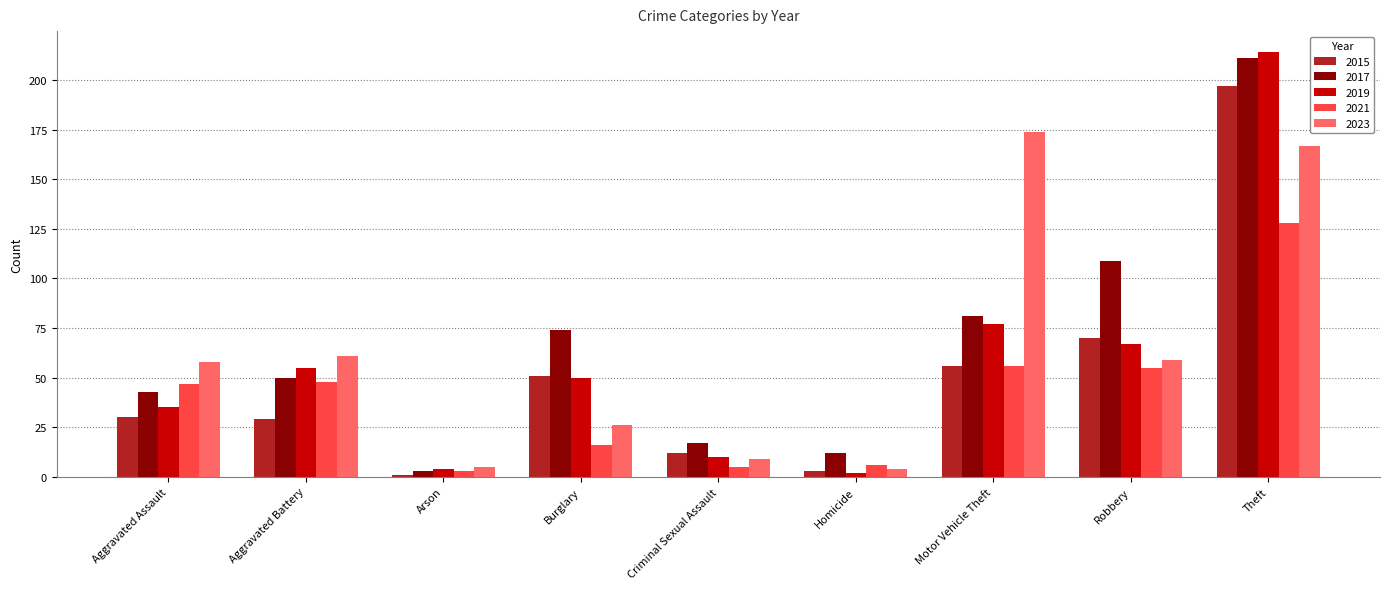

Reading left to right, what are all the values shown in this chart?

2015: Aggravated Assault=30	Aggravated Battery=29	Arson=1	Burglary=51	Criminal Sexual Assault=12	Homicide=3	Motor Vehicle Theft=56	Robbery=70	Theft=197
2017: Aggravated Assault=43	Aggravated Battery=50	Arson=3	Burglary=74	Criminal Sexual Assault=17	Homicide=12	Motor Vehicle Theft=81	Robbery=109	Theft=211
2019: Aggravated Assault=35	Aggravated Battery=55	Arson=4	Burglary=50	Criminal Sexual Assault=10	Homicide=2	Motor Vehicle Theft=77	Robbery=67	Theft=214
2021: Aggravated Assault=47	Aggravated Battery=48	Arson=3	Burglary=16	Criminal Sexual Assault=5	Homicide=6	Motor Vehicle Theft=56	Robbery=55	Theft=128
2023: Aggravated Assault=58	Aggravated Battery=61	Arson=5	Burglary=26	Criminal Sexual Assault=9	Homicide=4	Motor Vehicle Theft=174	Robbery=59	Theft=167